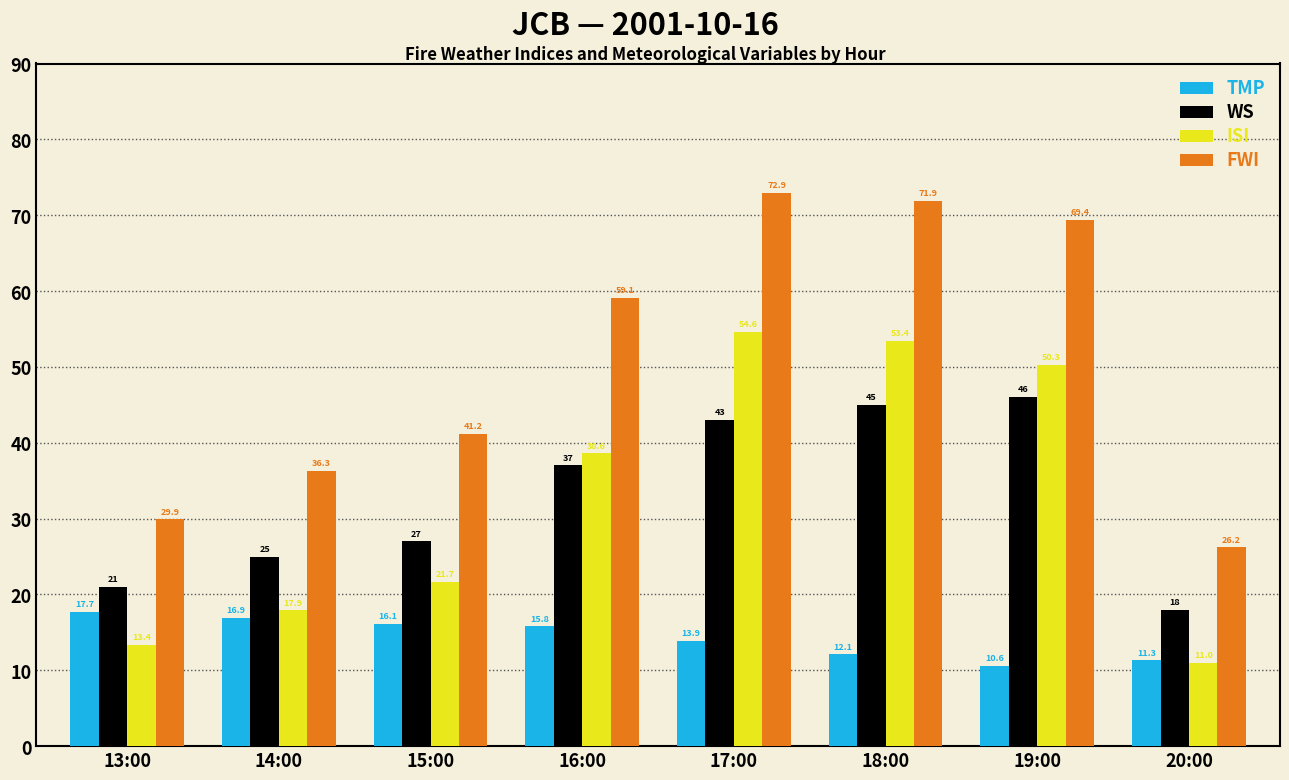

Which series has the widest spread of values?

FWI